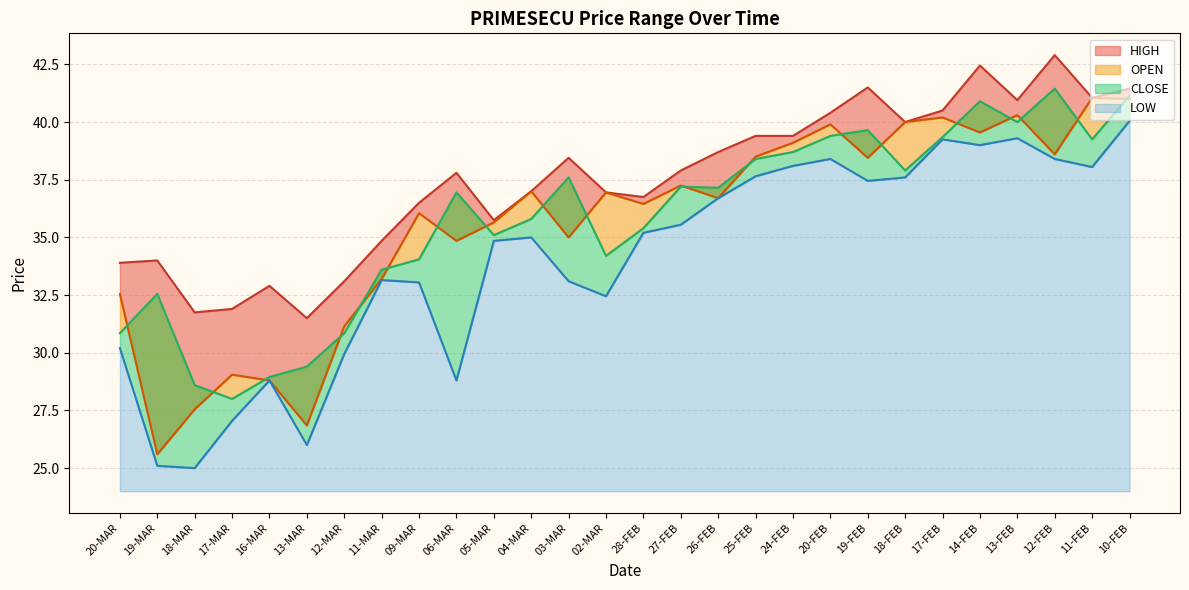

What is the total value across all series at 16-MAR?

119.5